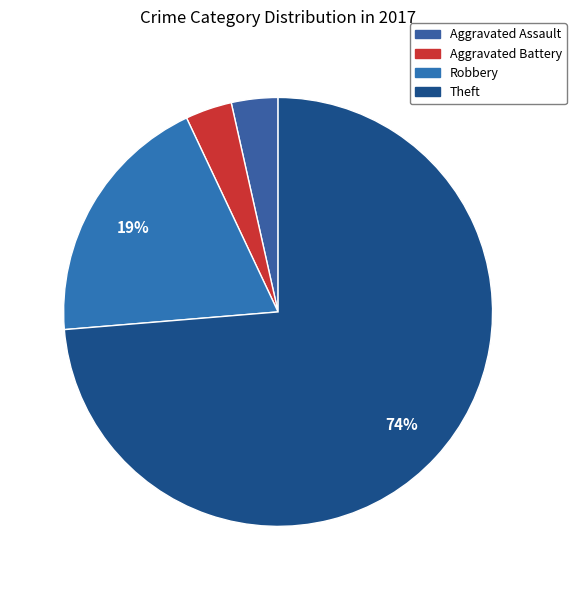

Is it true that Theft is 85% of the pie?

False